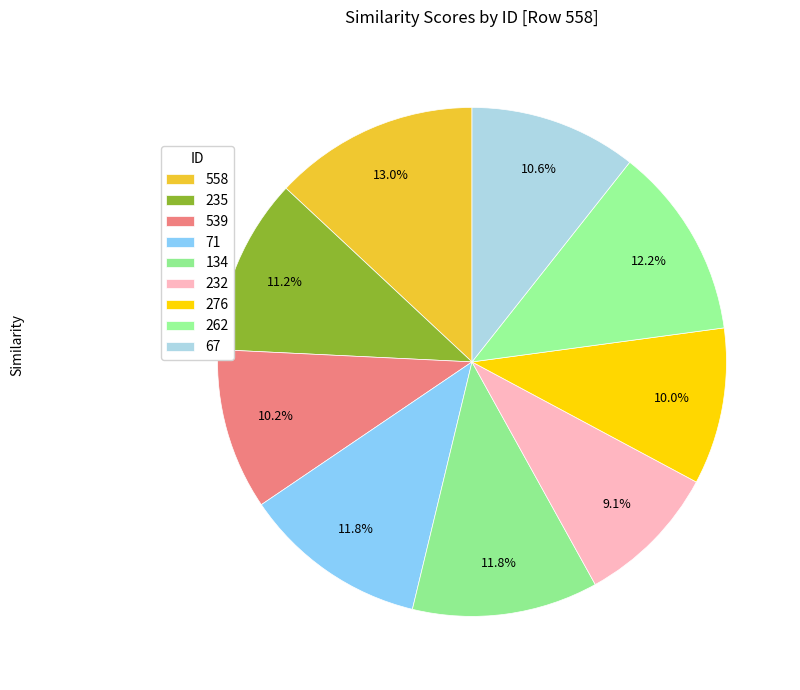

How many segments does this pie chart have?

9